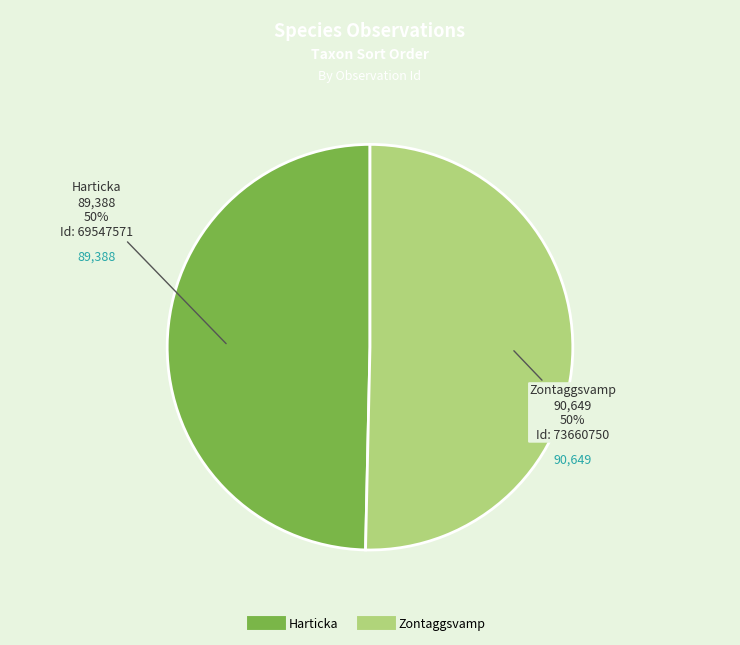

To the nearest percent, what is the average slice percentage?

50%